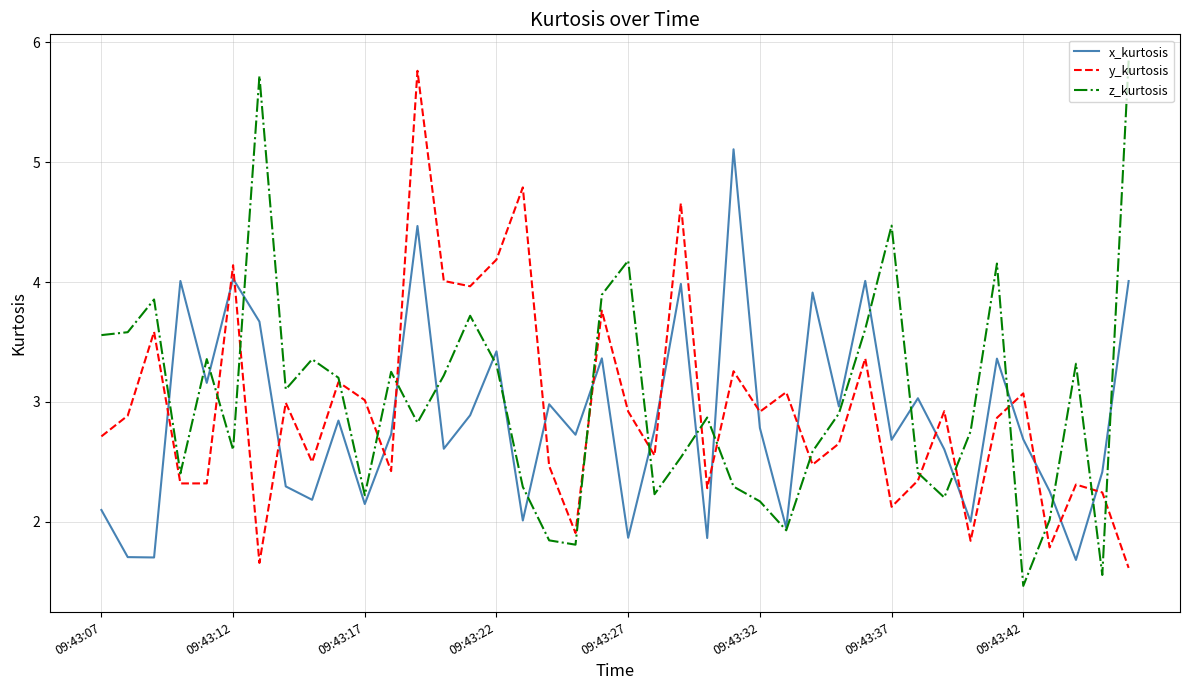

What is the lowest value of the z_kurtosis series?

1.5